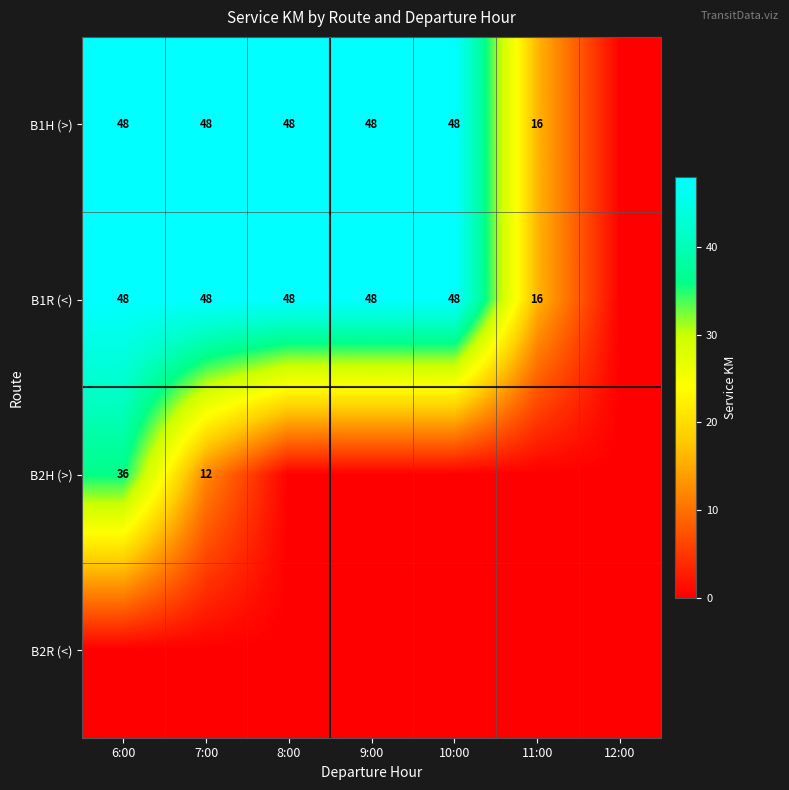

True or false: B2H (>) has a value of 12 at 7:00.

True